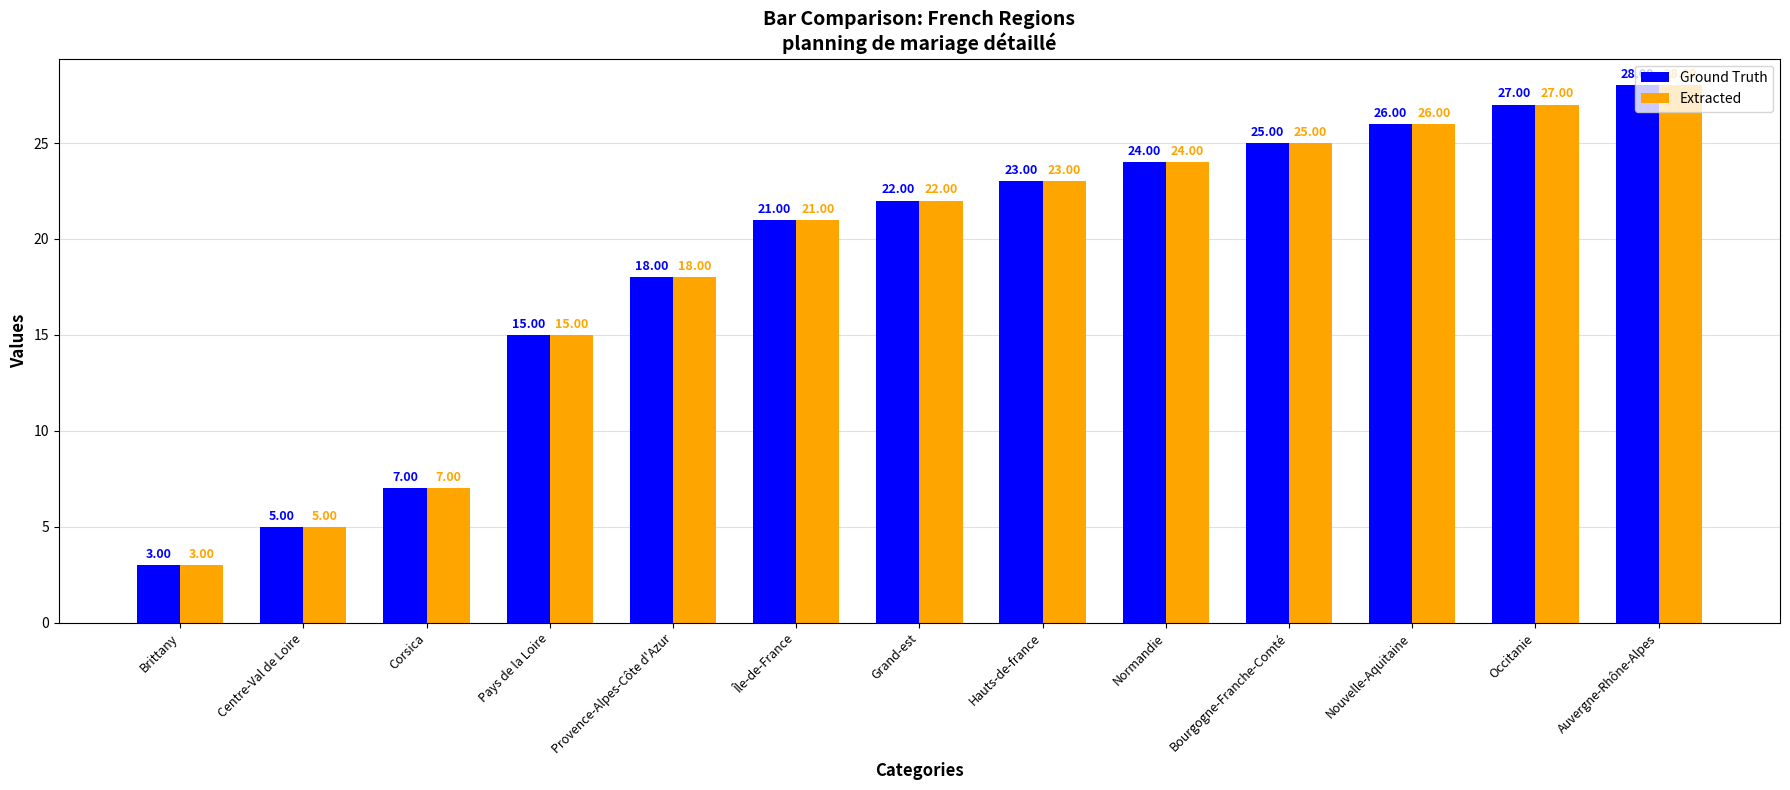

How many bars are there in total?

26